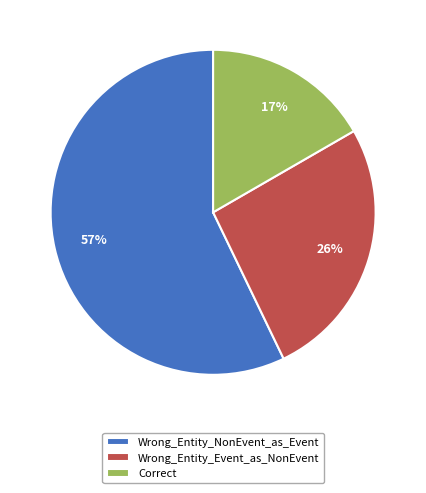

The Wrong_Entity_NonEvent_as_Event slice represents 57% of the pie. True or false?

True